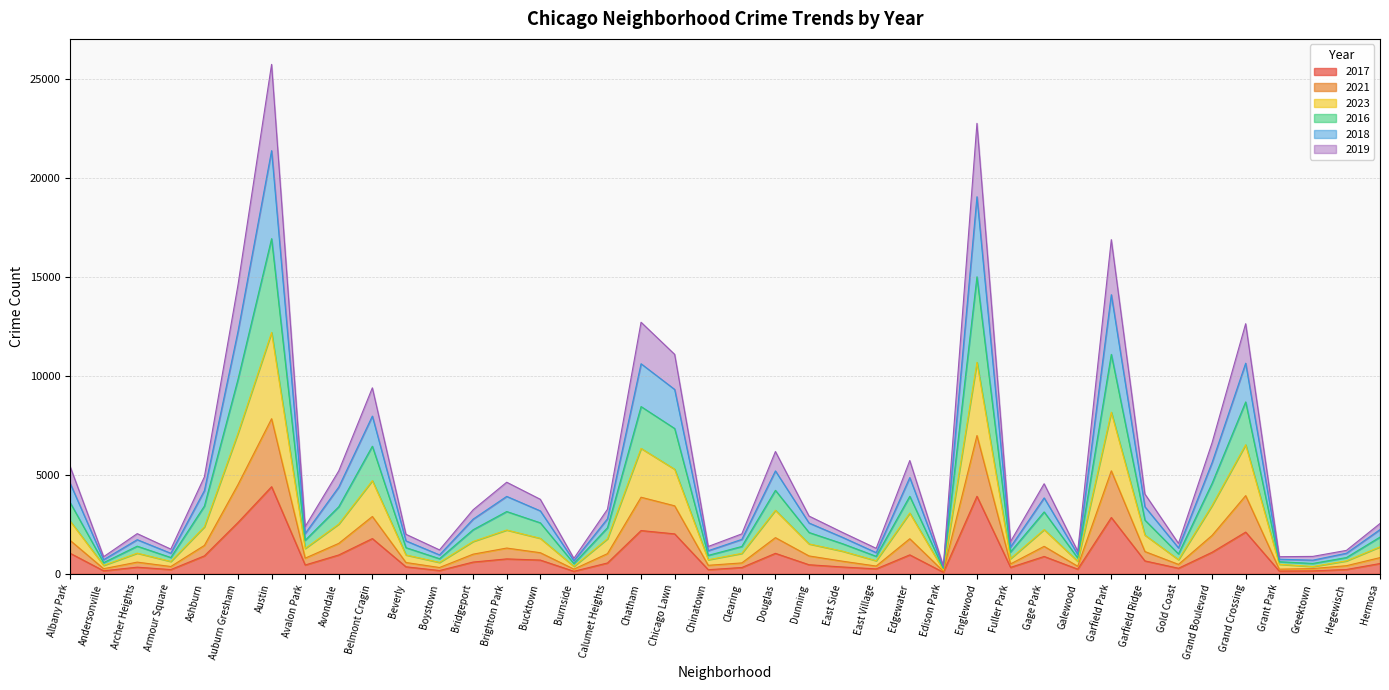

True or false: 2018 and 2019 intersect in this chart.

False